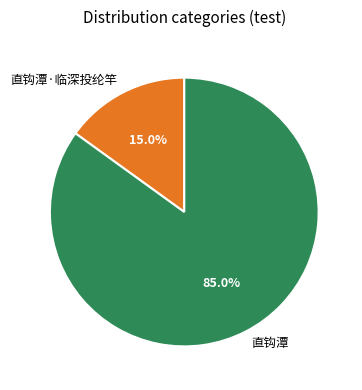

How many segments does this pie chart have?

2